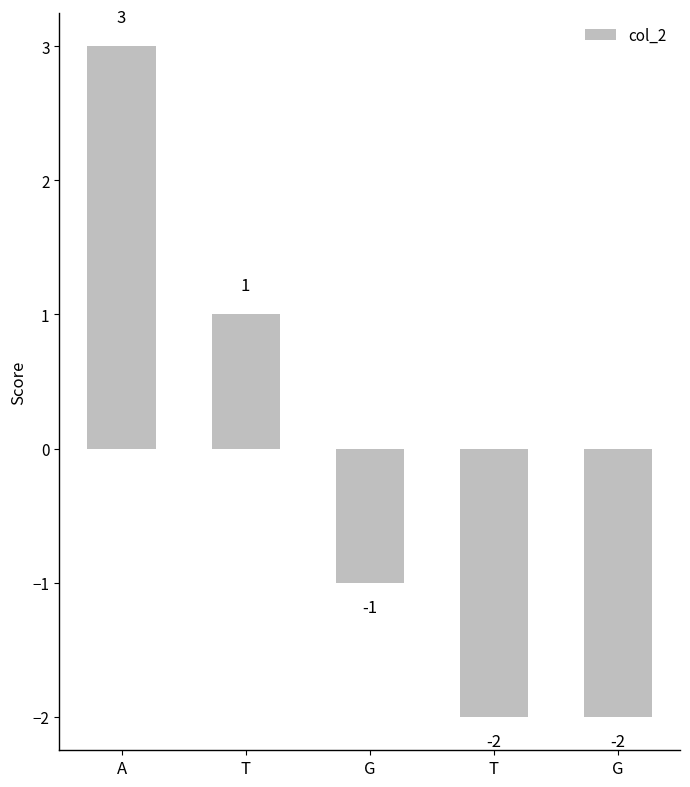

True or false: the data shows 5 at A.

False